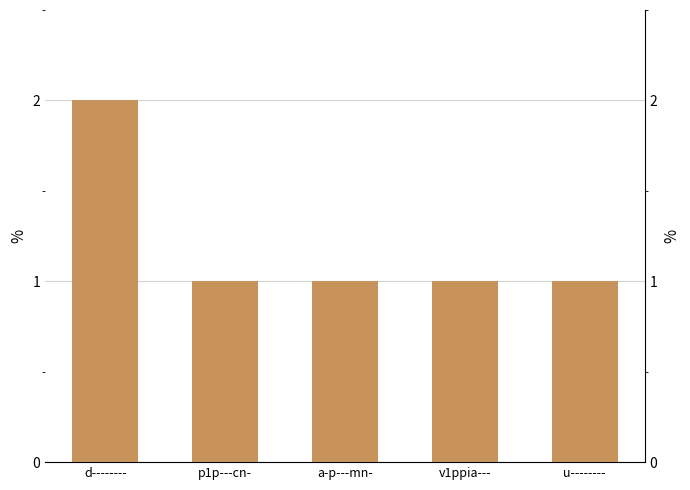

Which category has the lowest value across all series?

p1p---cn-